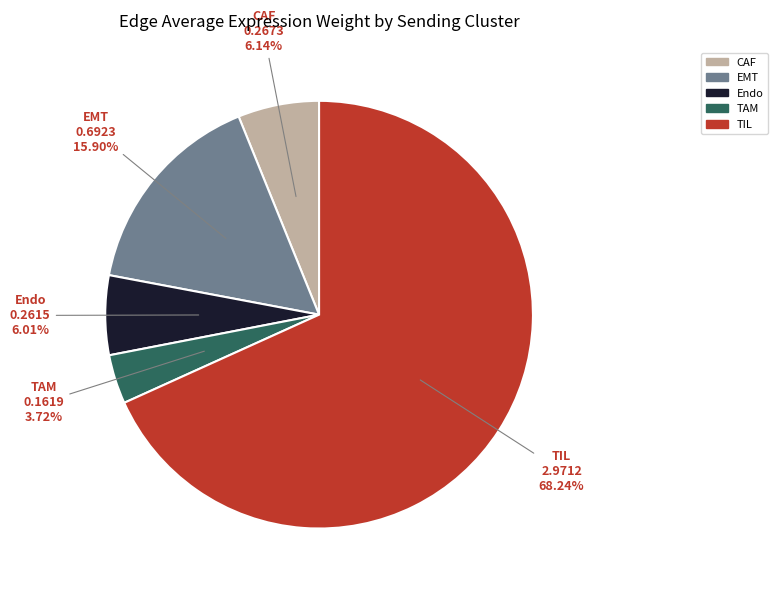

Which category has the biggest portion of the pie?

TIL